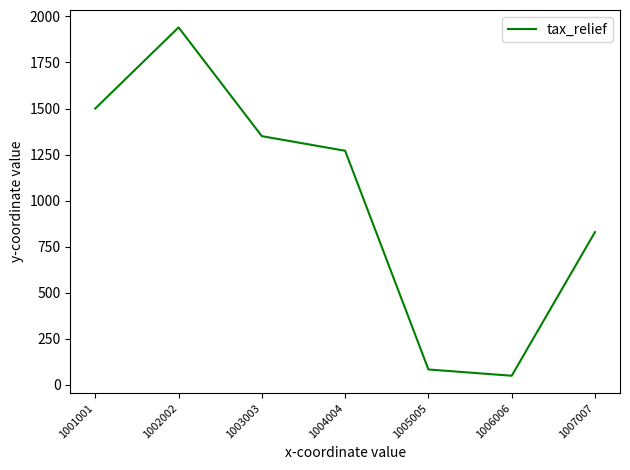

How many interior local valleys (lower than both neighbors) does the data have?

1